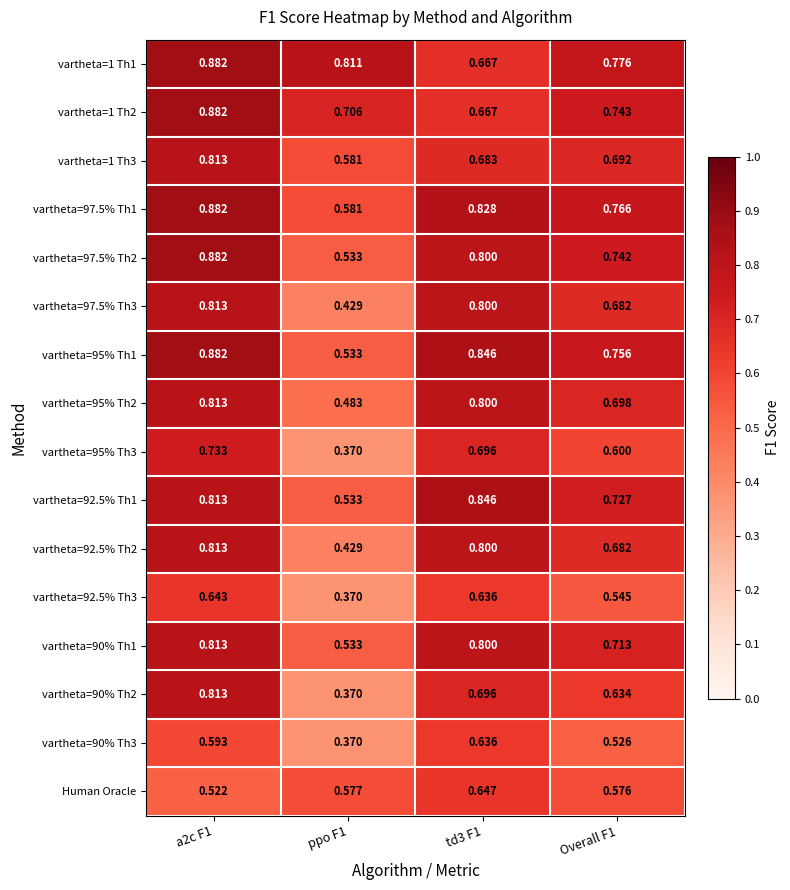

How many series are shown in this chart?

16